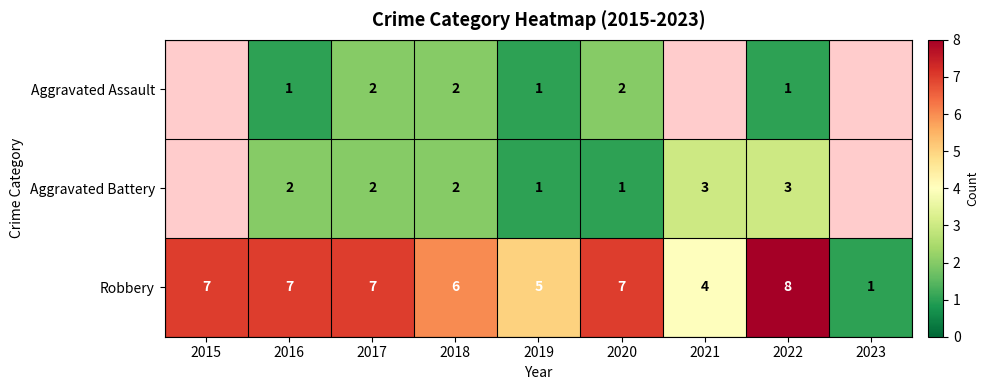

The Aggravated Battery series shows 2 at 2018. True or false?

True